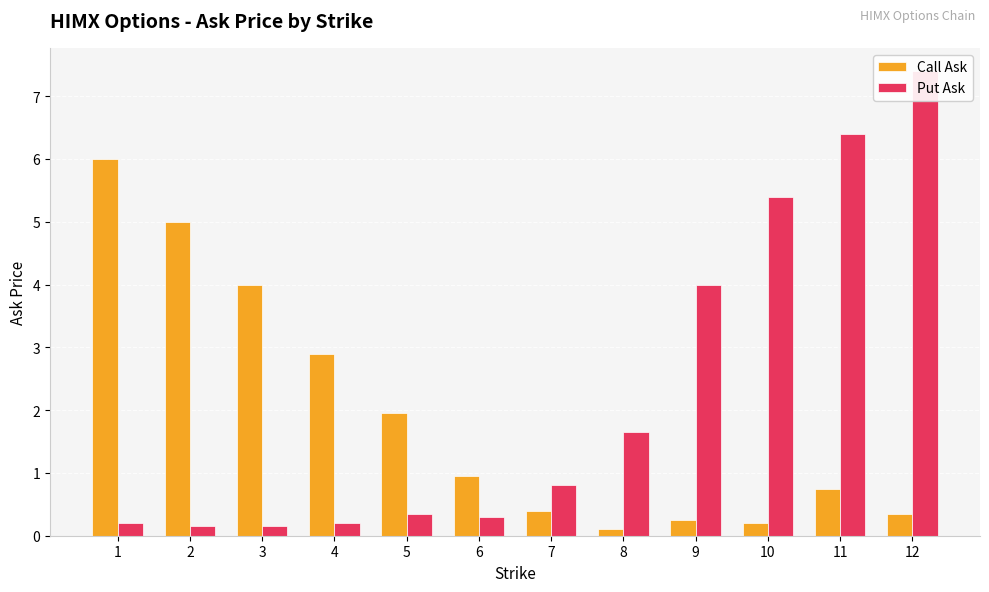

Which series has the largest total across all categories?

Put Ask